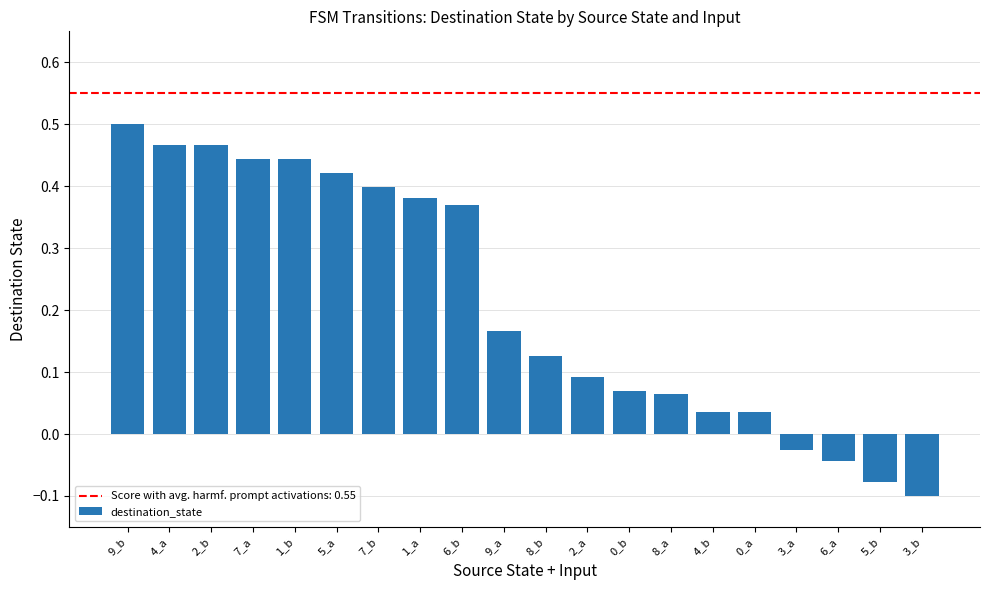

The chart shows a value of 0.2 at 8_b. True or false?

False